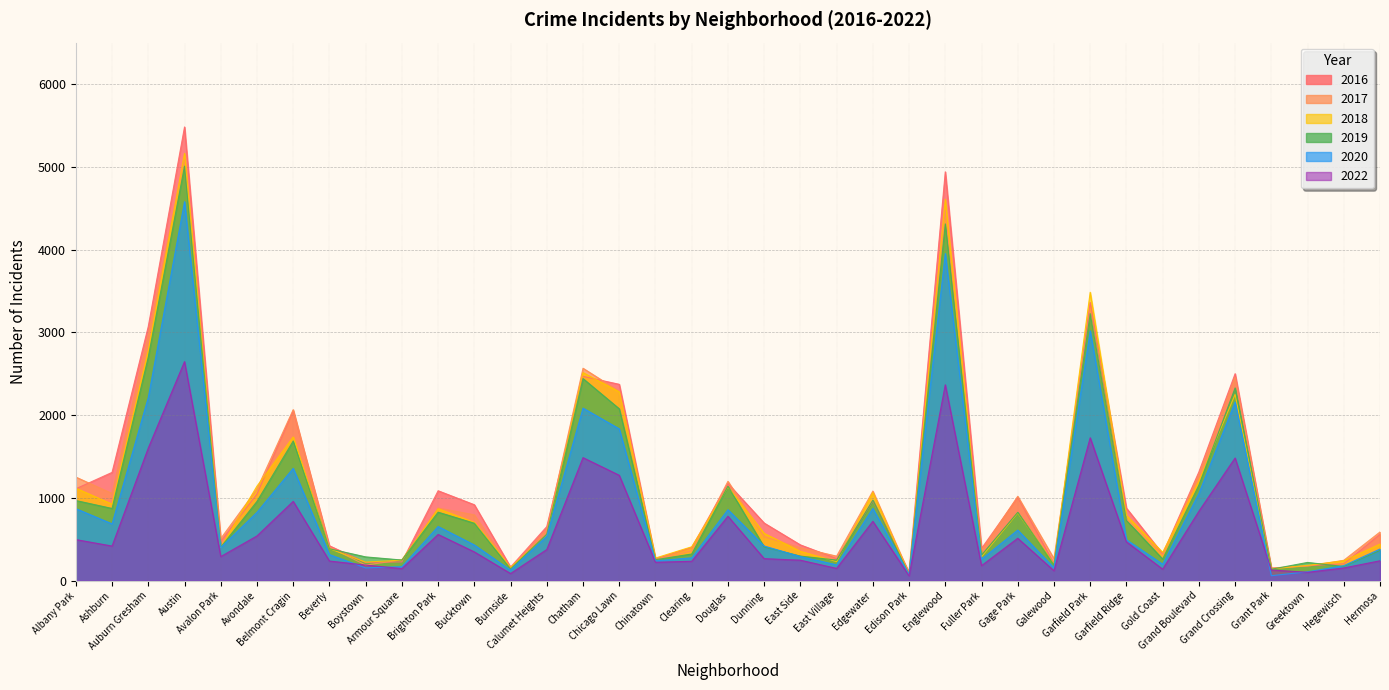

How many values in the 2016 series exceed 696?

18